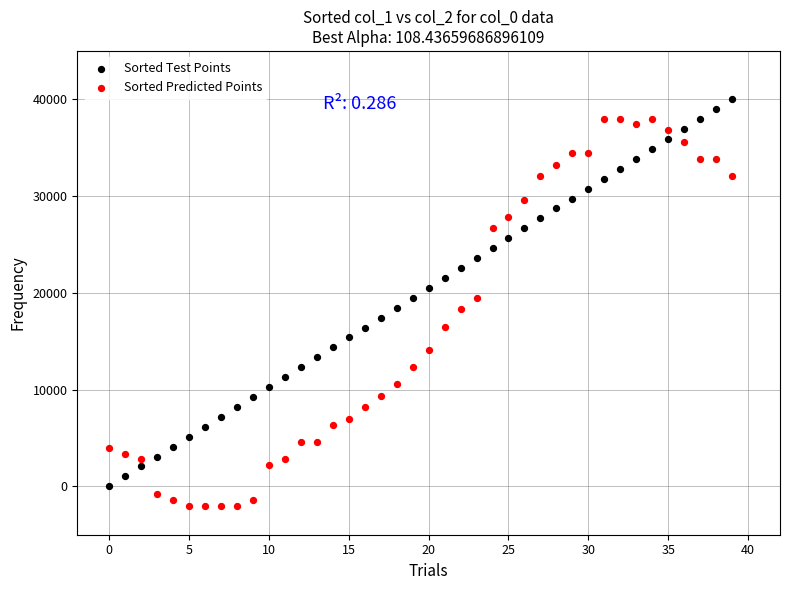

Which series reaches the maximum Y coordinate?

Sorted Test Points